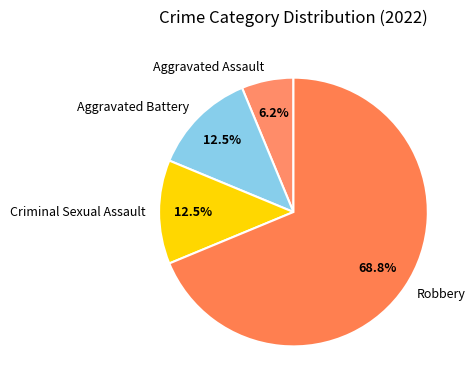

Which slice is the largest?

Robbery